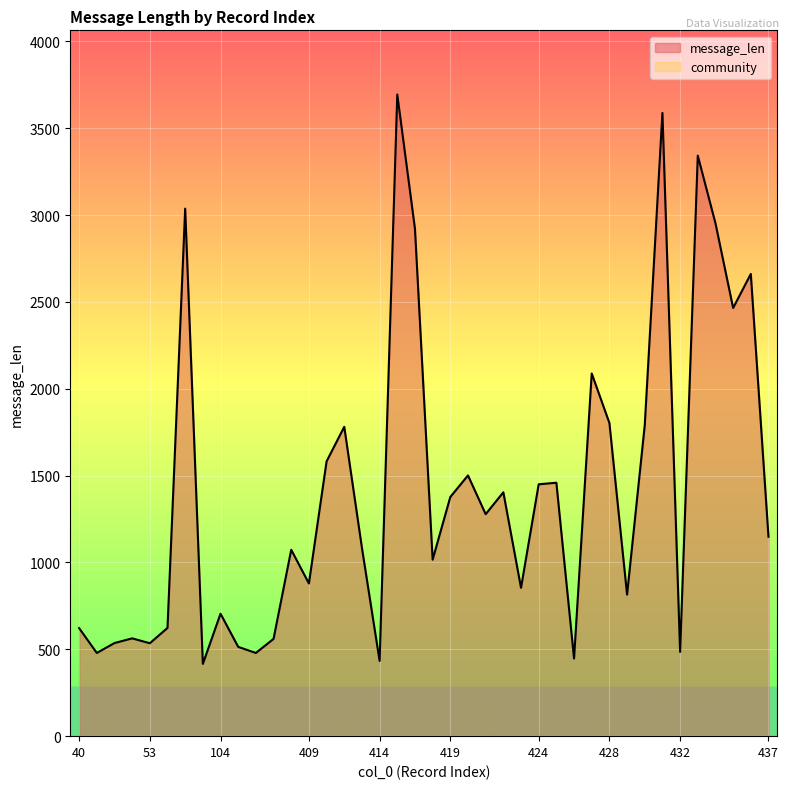

Which category has the highest value across all series?

415